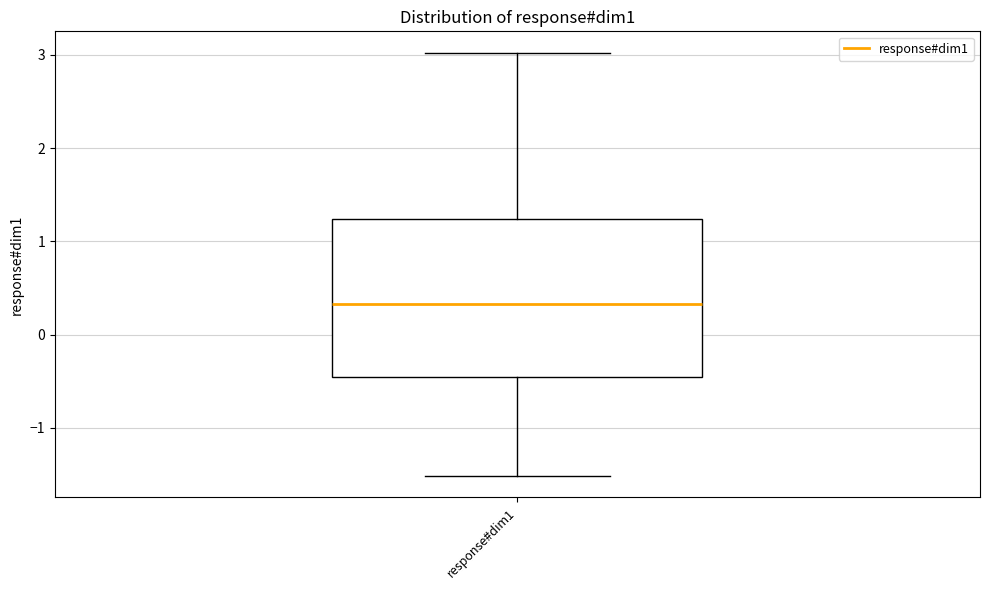

Read this box plot against the y-axis: the position of the median line, the range covered by the box, and the ends of both whiskers. The values are not printed on the chart, so give them approximately, as read against the axis.

median 0.3, box -0.5 to 1.2, whiskers -1.5 to 3.0